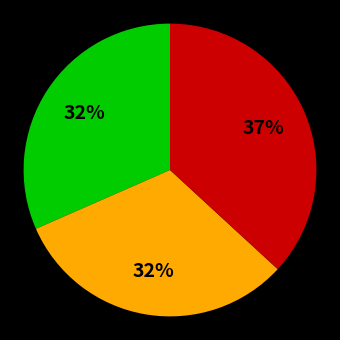

To the nearest percent, what is the difference between the largest and smallest slice percentages?

5%